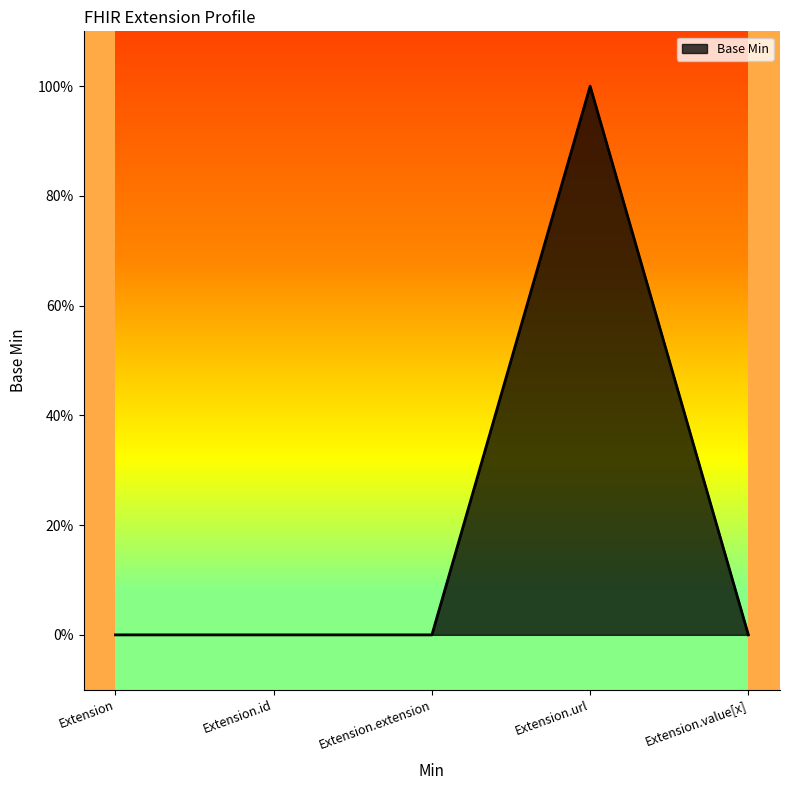

Which has a higher value, Extension.url or Extension.value[x]?

Extension.url